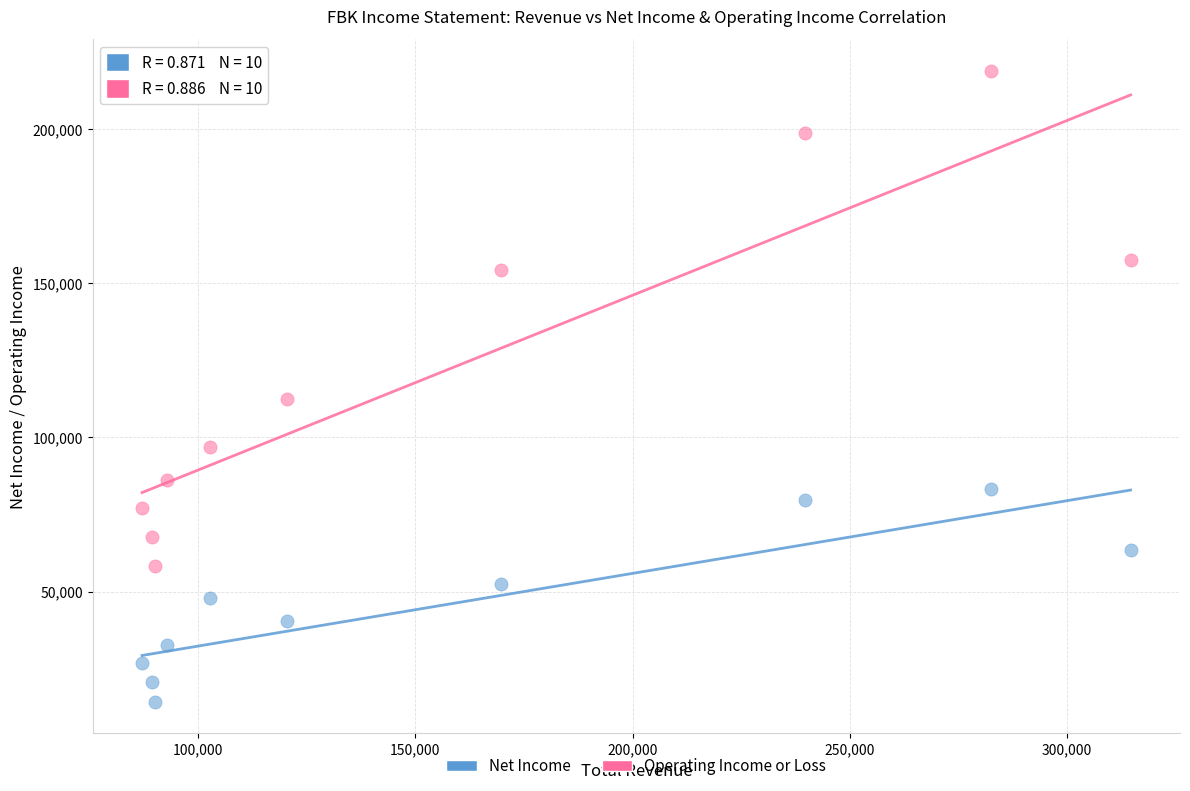

Across all data points, what is the range of Y values (max minus min)?

204700